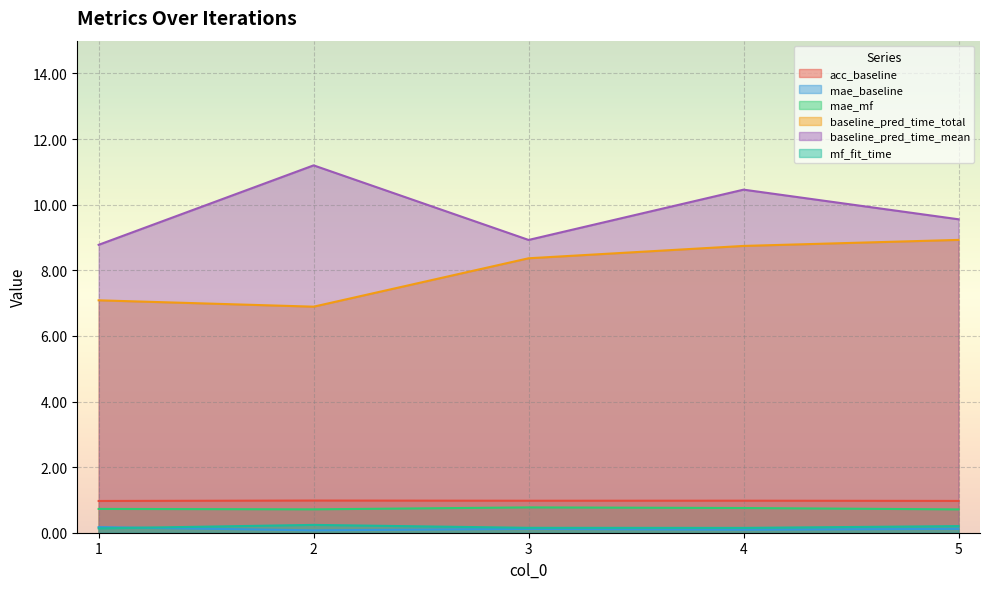

What is the minimum value for baseline_pred_time_total?

6.9